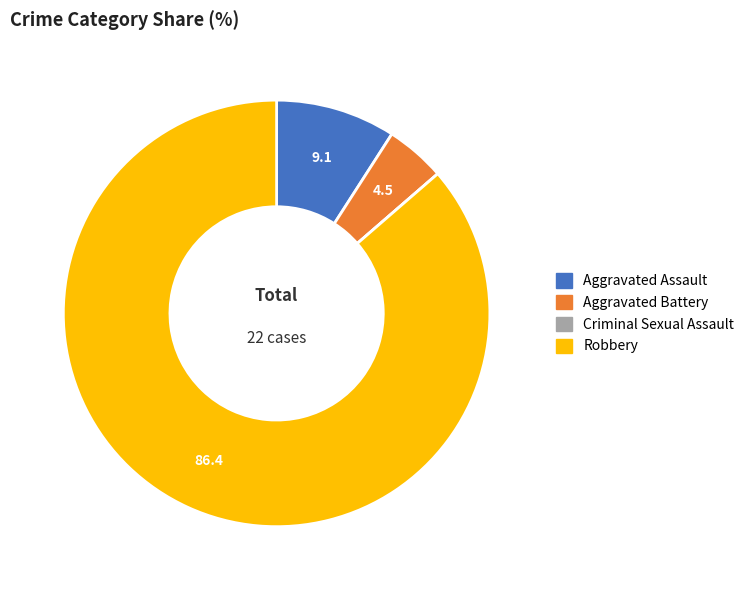

Does Robbery represent more than half of the total?

Yes